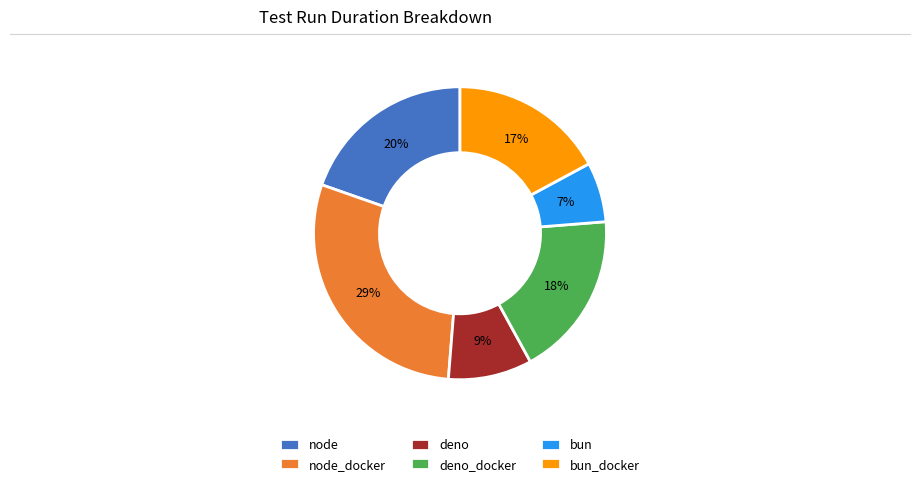

Approximately how many times larger is the value at deno_docker compared to node?

0.9